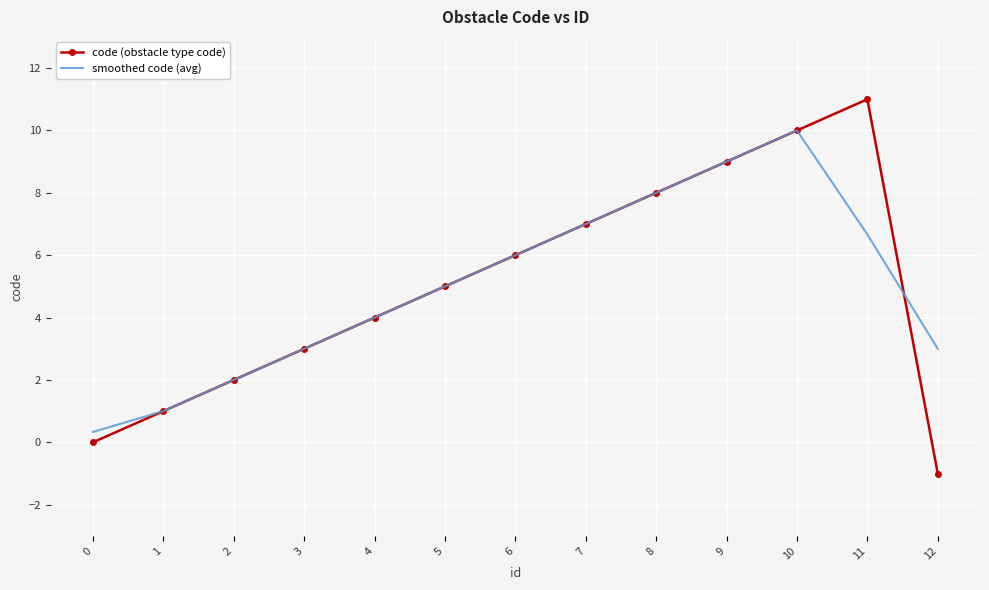

What value does the code (obstacle type code) series have at 10?

10.0